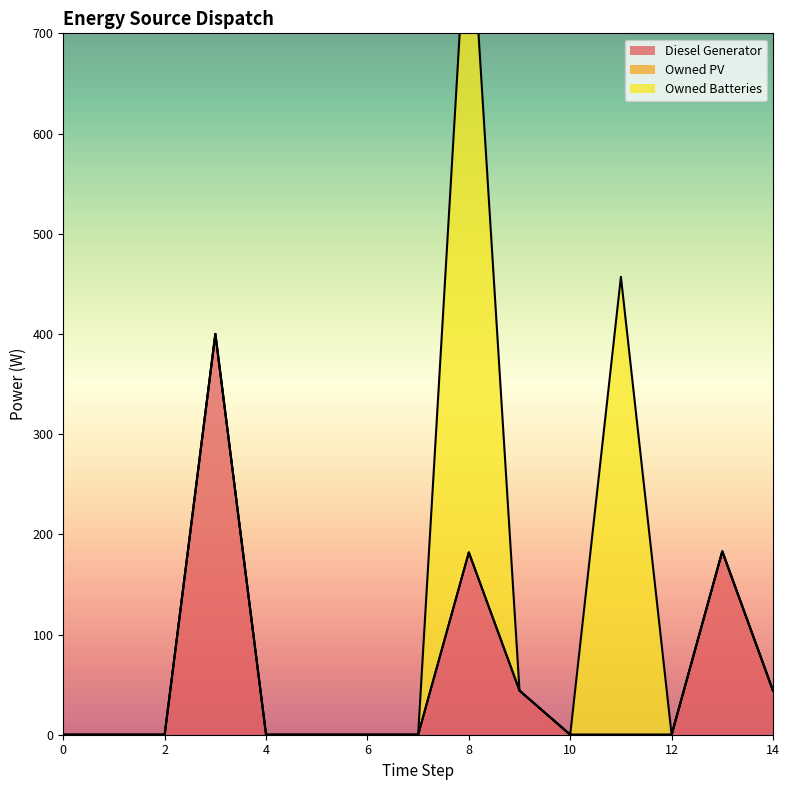

True or false: Owned PV and Owned Batteries intersect in this chart.

False